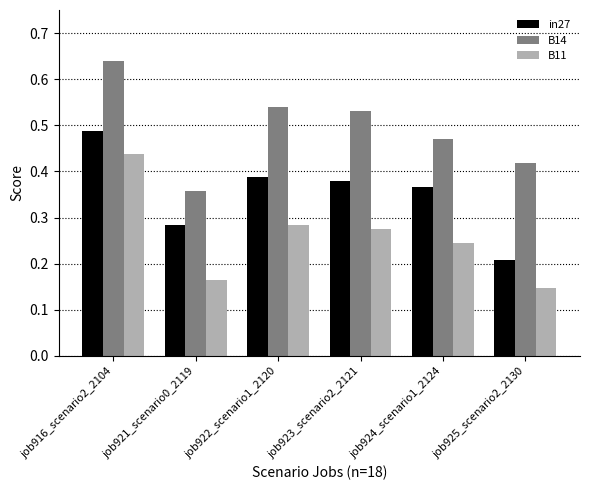

List the series in order of their overall mean, lowest first.

B11, in27, B14